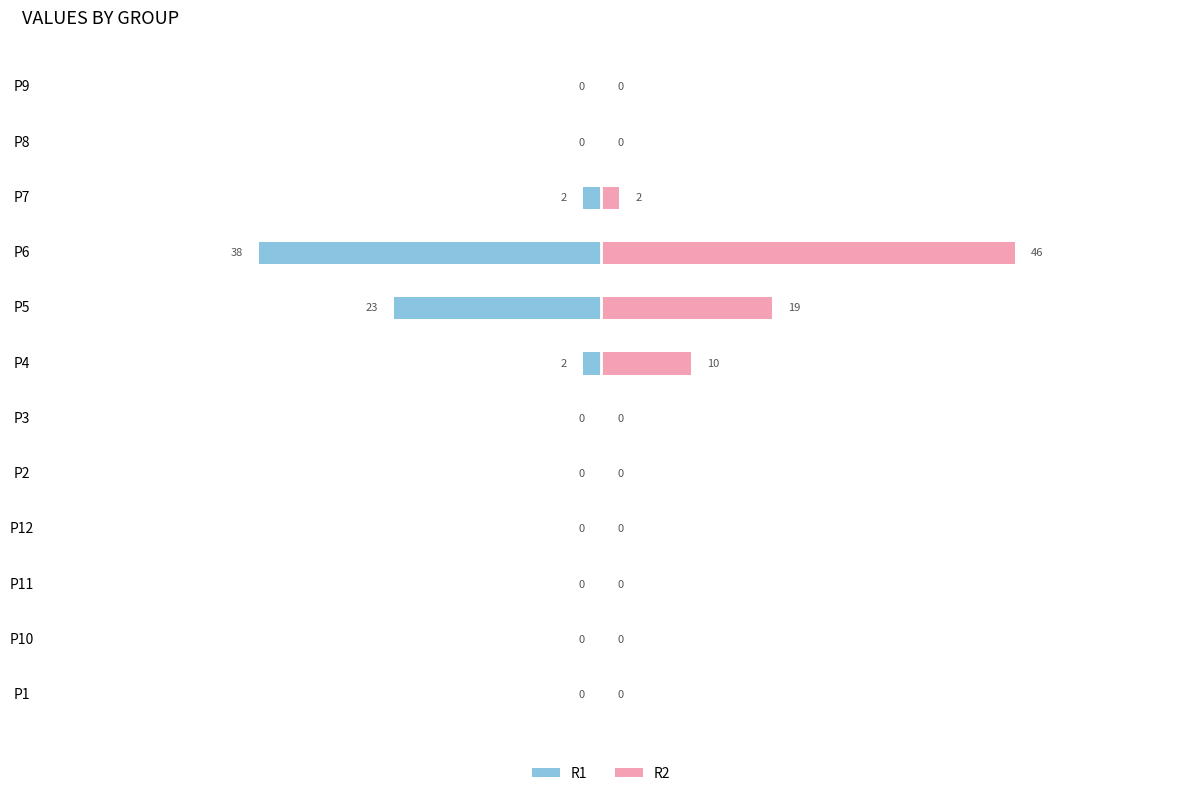

Reading left to right, list all the values displayed in this chart.

R1: 0	0	0	0	0	0	-2	-23	-38	-2	0	0
R2: 0	0	0	0	0	0	10	19	46	2	0	0